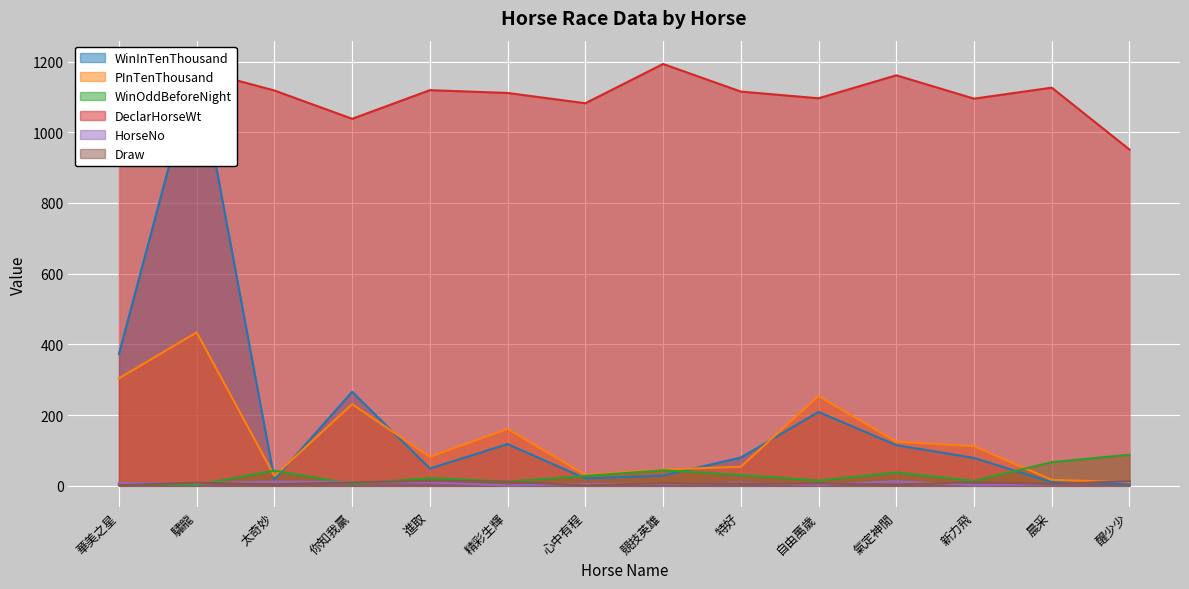

What is the label of the 2nd point from the left?

驌龍